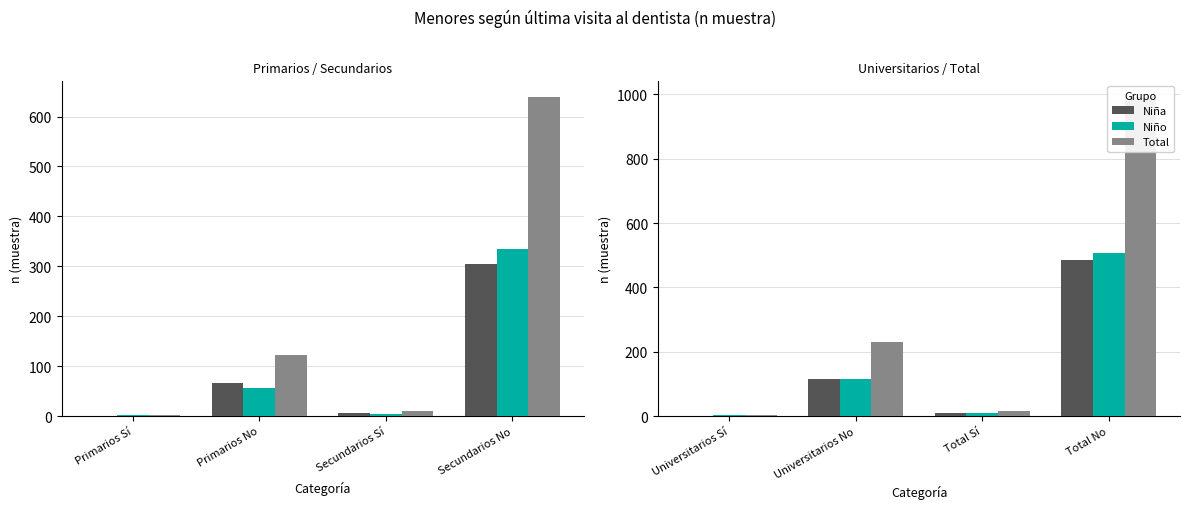

What is the approximate value of Niña at Total Sí?

8